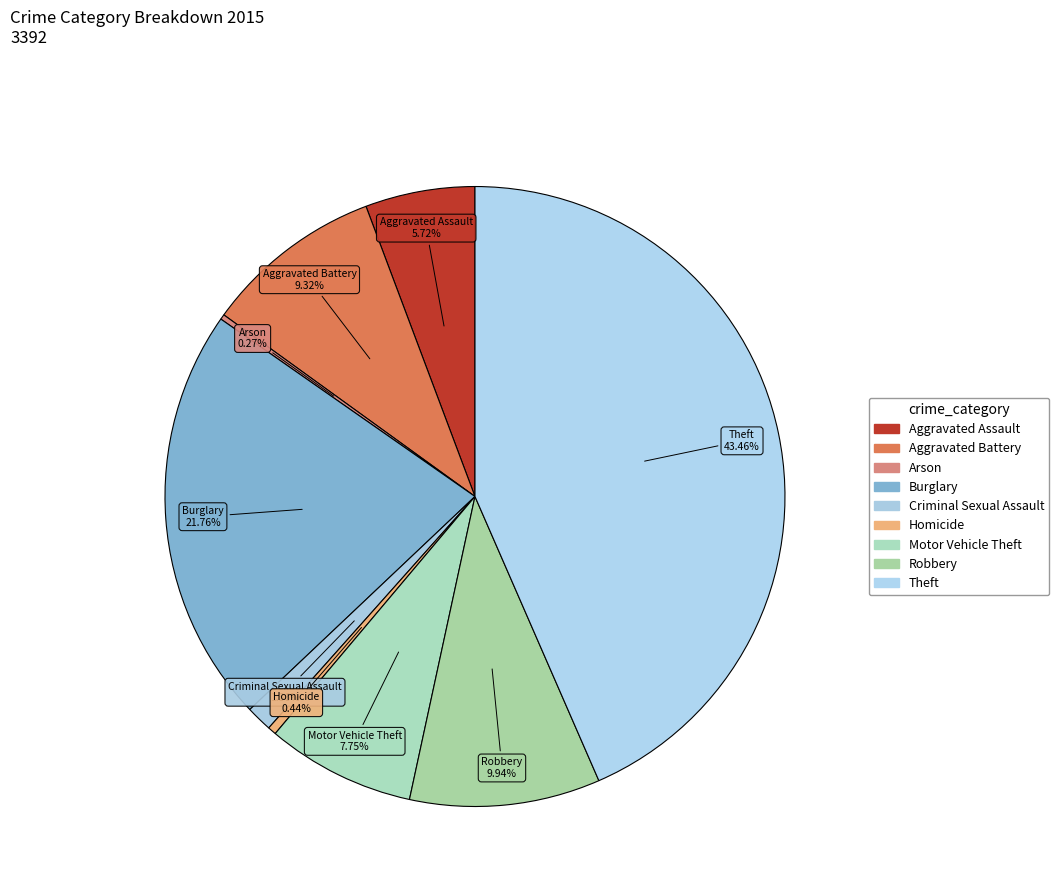

Which slice is the largest?

Theft